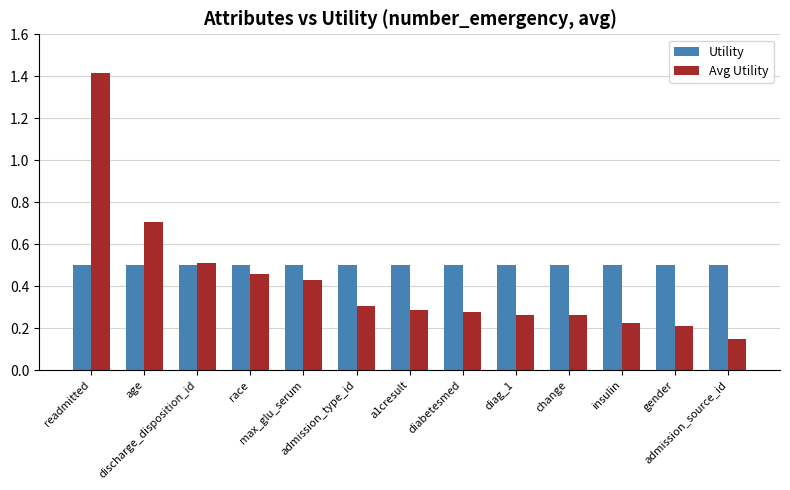

Which series has the widest spread of values?

Avg Utility